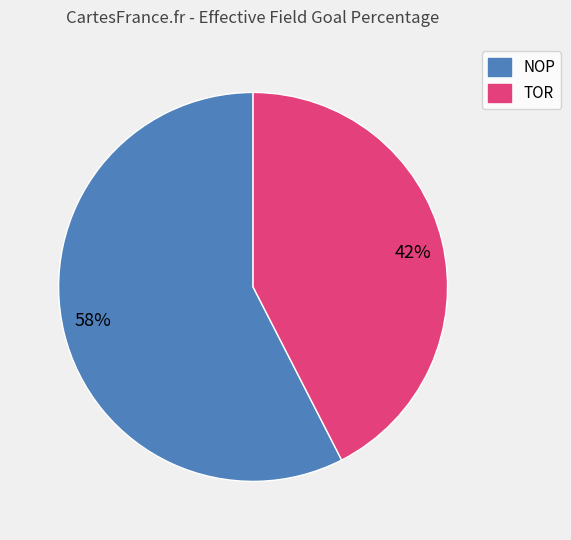

Which category has the biggest portion of the pie?

58%